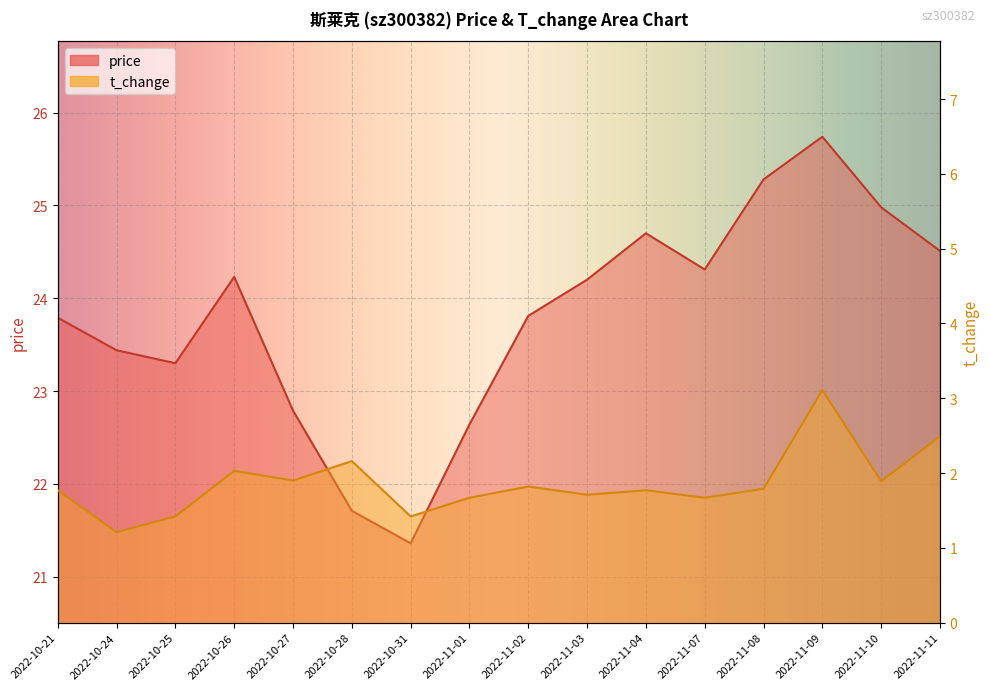

Which series has the largest range (max minus min)?

price